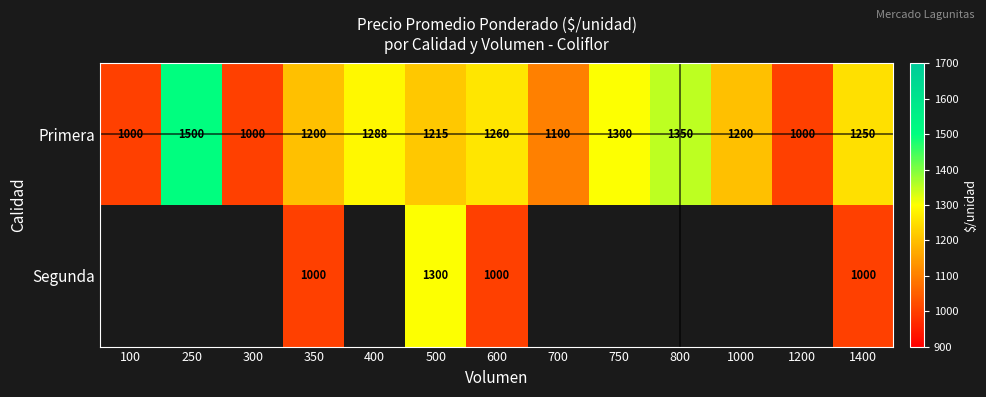

What is the greatest value displayed?

1500.0